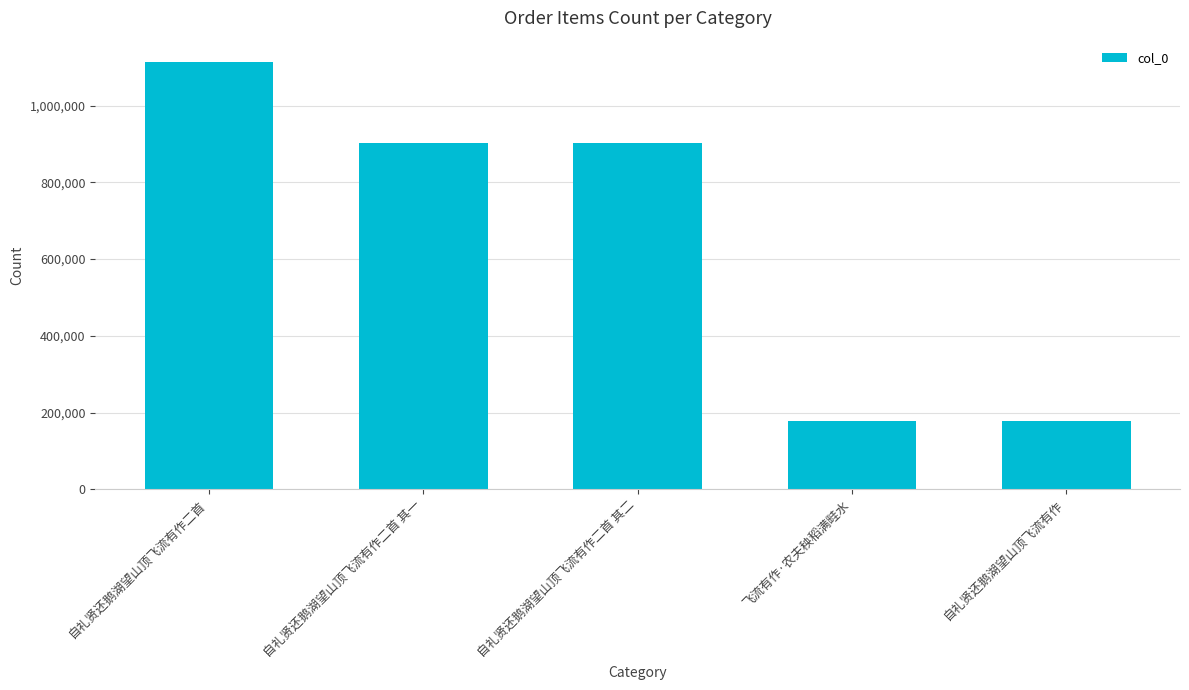

Read the value at 飞流有作·农夫秧稻满畦水.

178696